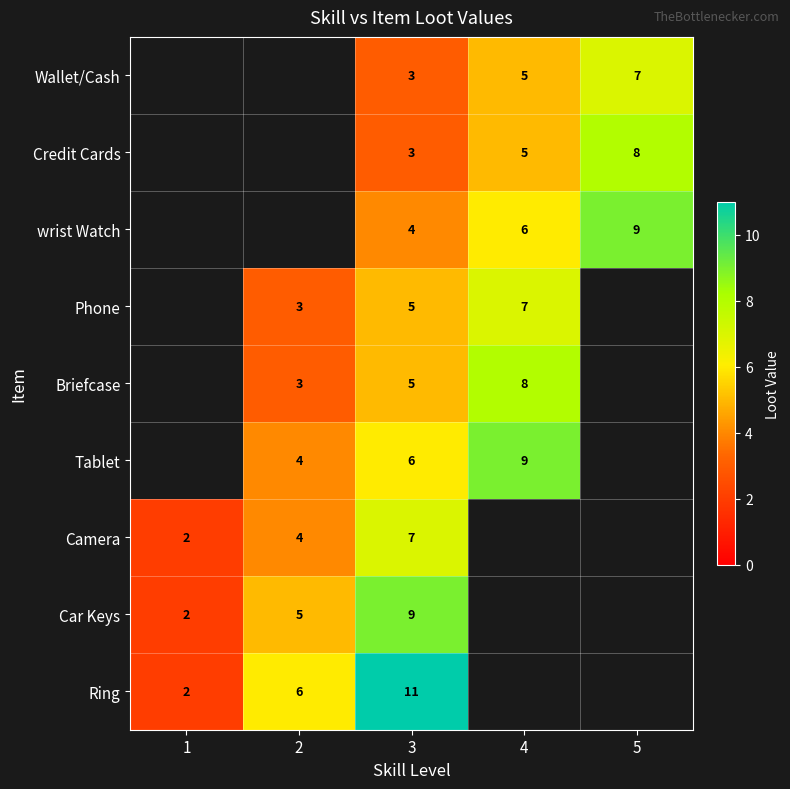

Is it true that Wallet/Cash equals 7 at 5?

True